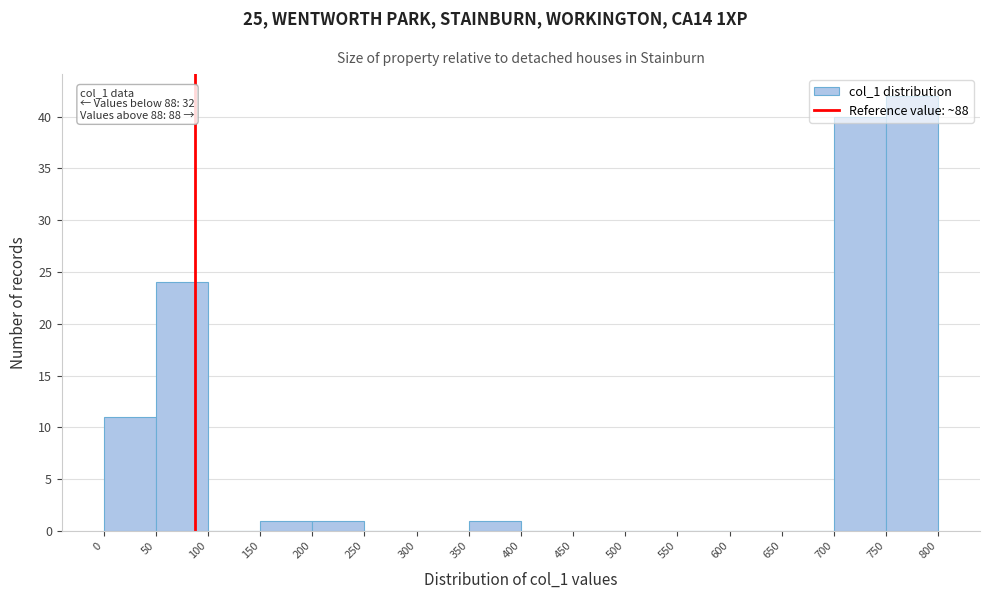

Over which range of the x-axis is the bar tallest?

750 to 800